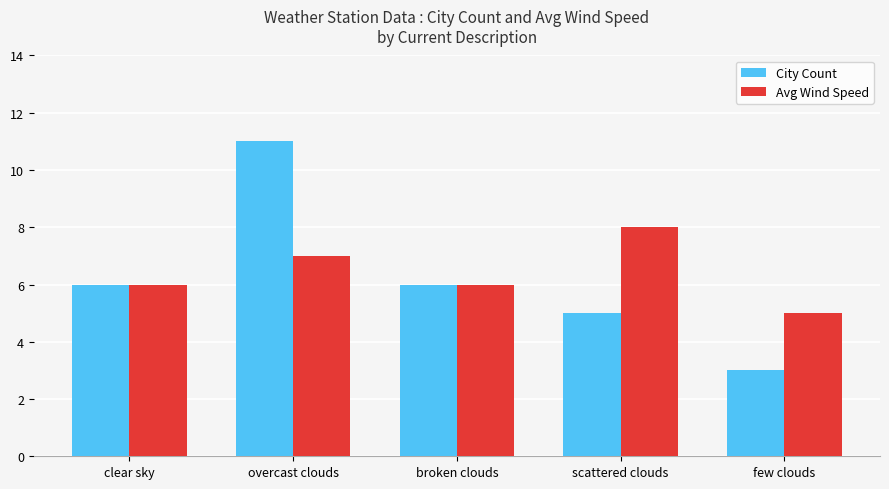

Which series has the largest total across all categories?

Avg Wind Speed